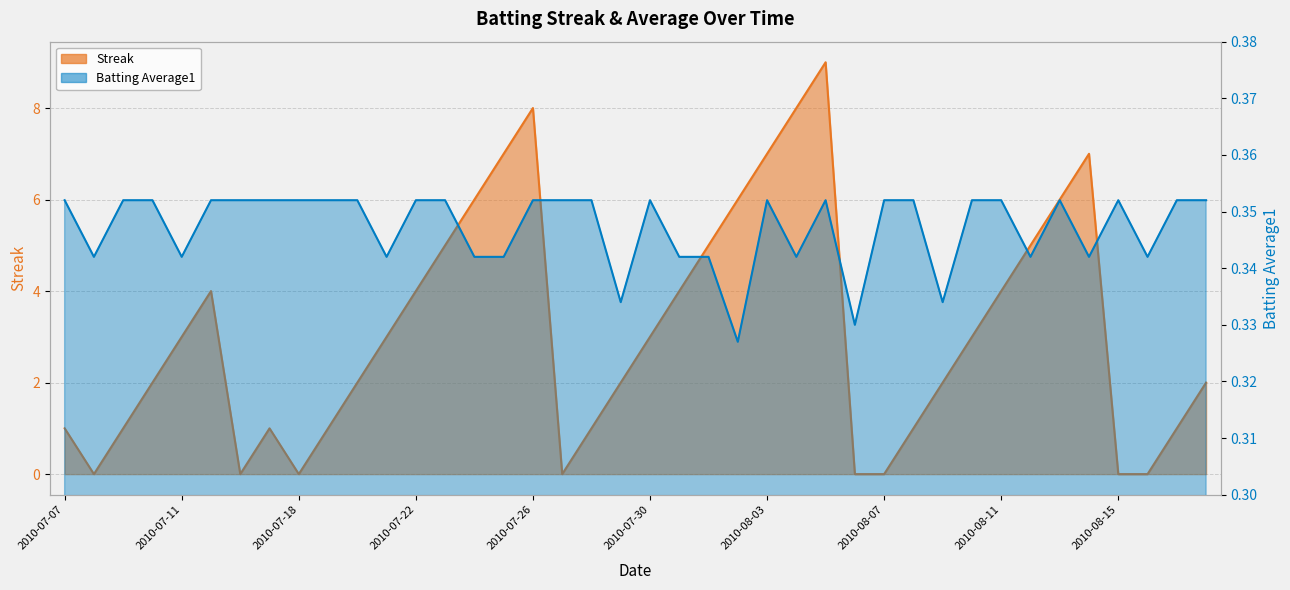

Reading left to right, what are all the values shown in this chart?

Streak: 1.0	0.0	1.0	2.0	3.0	4.0	0.0	1.0	0.0	1.0	2.0	3.0	4.0	5.0	6.0	7.0	8.0	0.0	1.0	2.0	3.0	4.0	5.0	6.0	7.0	8.0	9.0	0.0	0.0	1.0	2.0	3.0	4.0	5.0	6.0	7.0	0.0	0.0	1.0	2.0
Batting Average1: 0.4	0.3	0.4	0.4	0.3	0.4	0.4	0.4	0.4	0.4	0.4	0.3	0.4	0.4	0.3	0.3	0.4	0.4	0.4	0.3	0.4	0.3	0.3	0.3	0.4	0.3	0.4	0.3	0.4	0.4	0.3	0.4	0.4	0.3	0.4	0.3	0.4	0.3	0.4	0.4